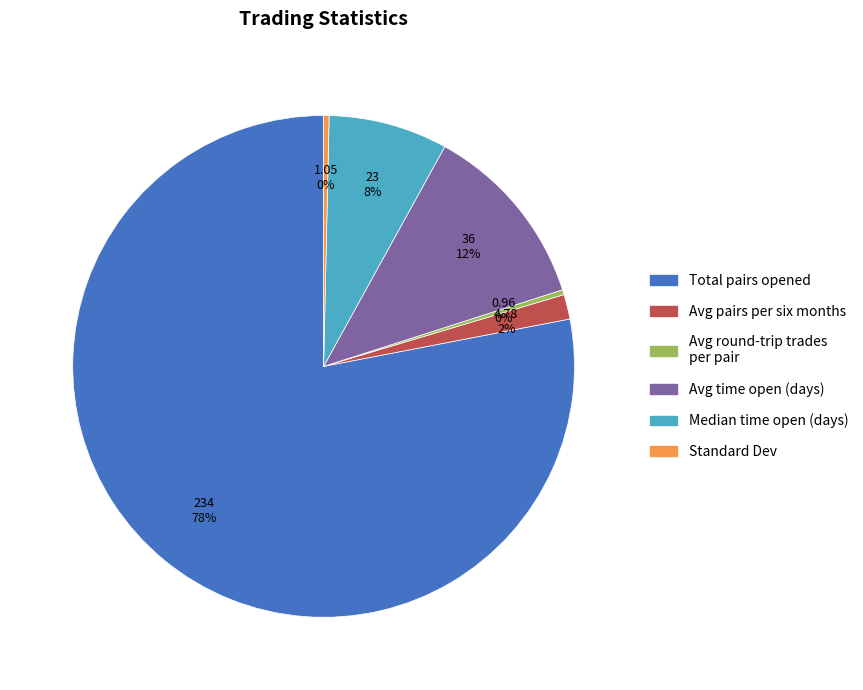

To the nearest percent, what is the difference between the largest and smallest slice percentages?

78%